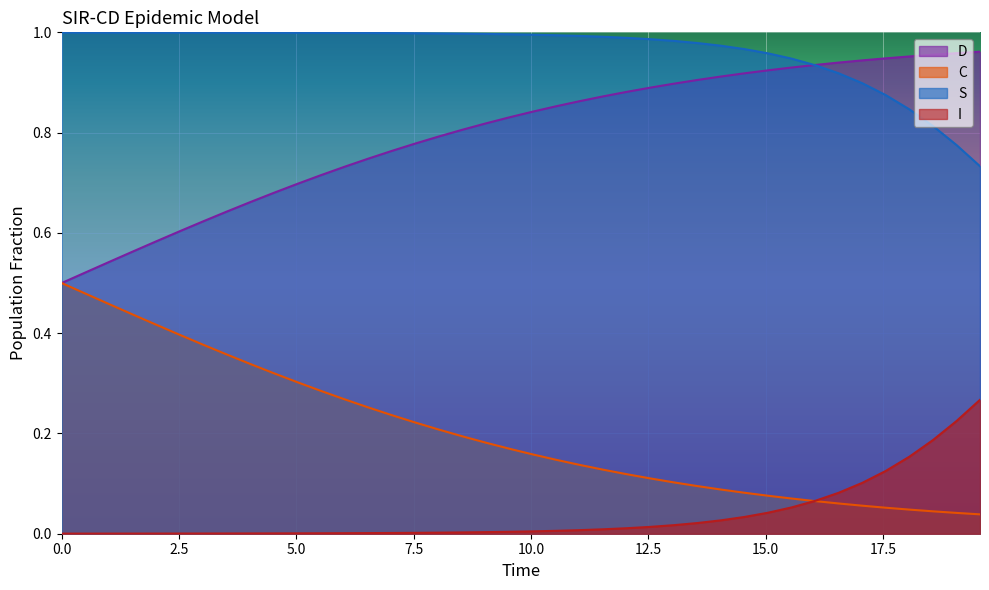

Which series has the largest total across all categories?

S